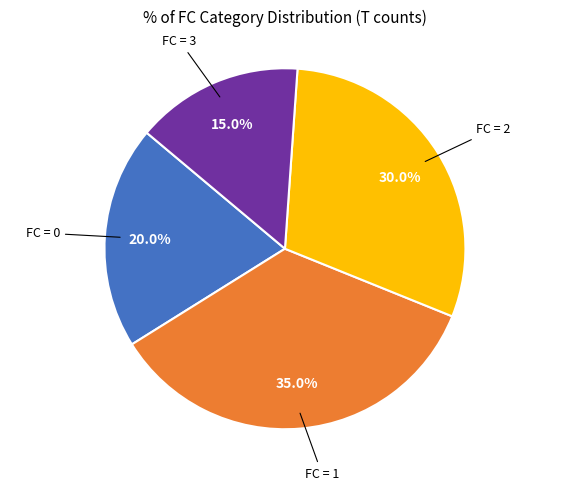

Does any single category account for the majority?

No